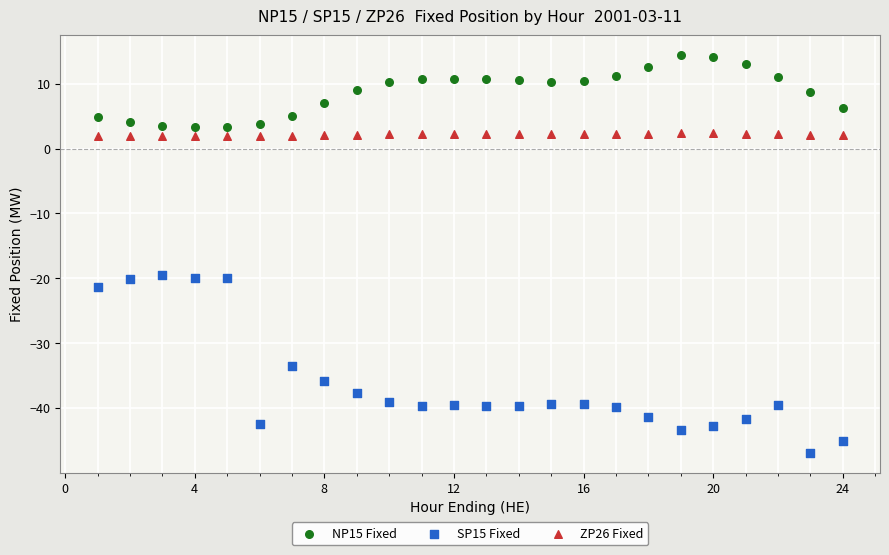

Which series reaches the minimum Y coordinate?

SP15 Fixed